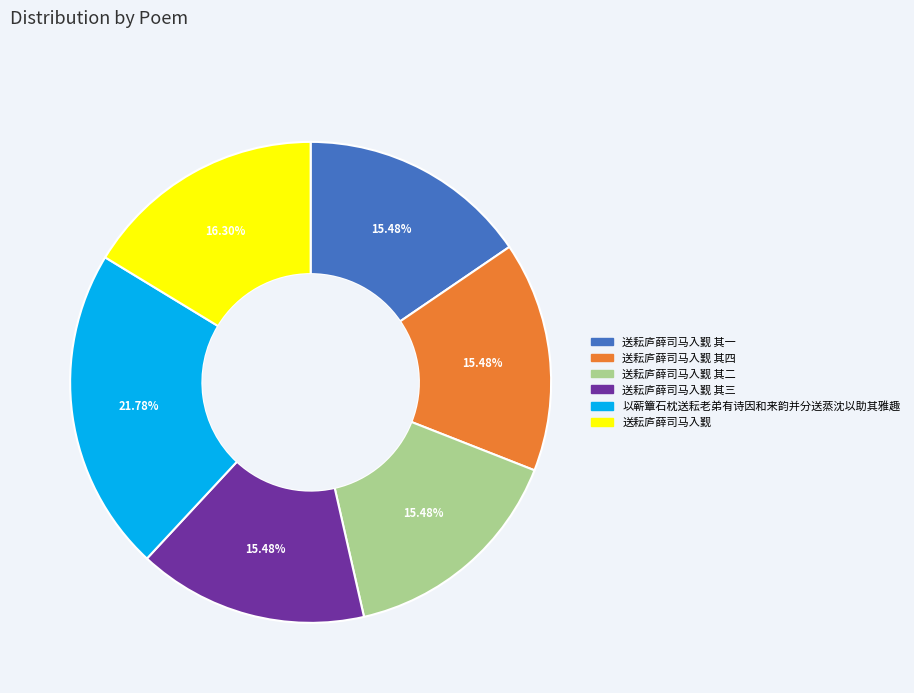

Is there any slice that represents more than half of the pie?

No